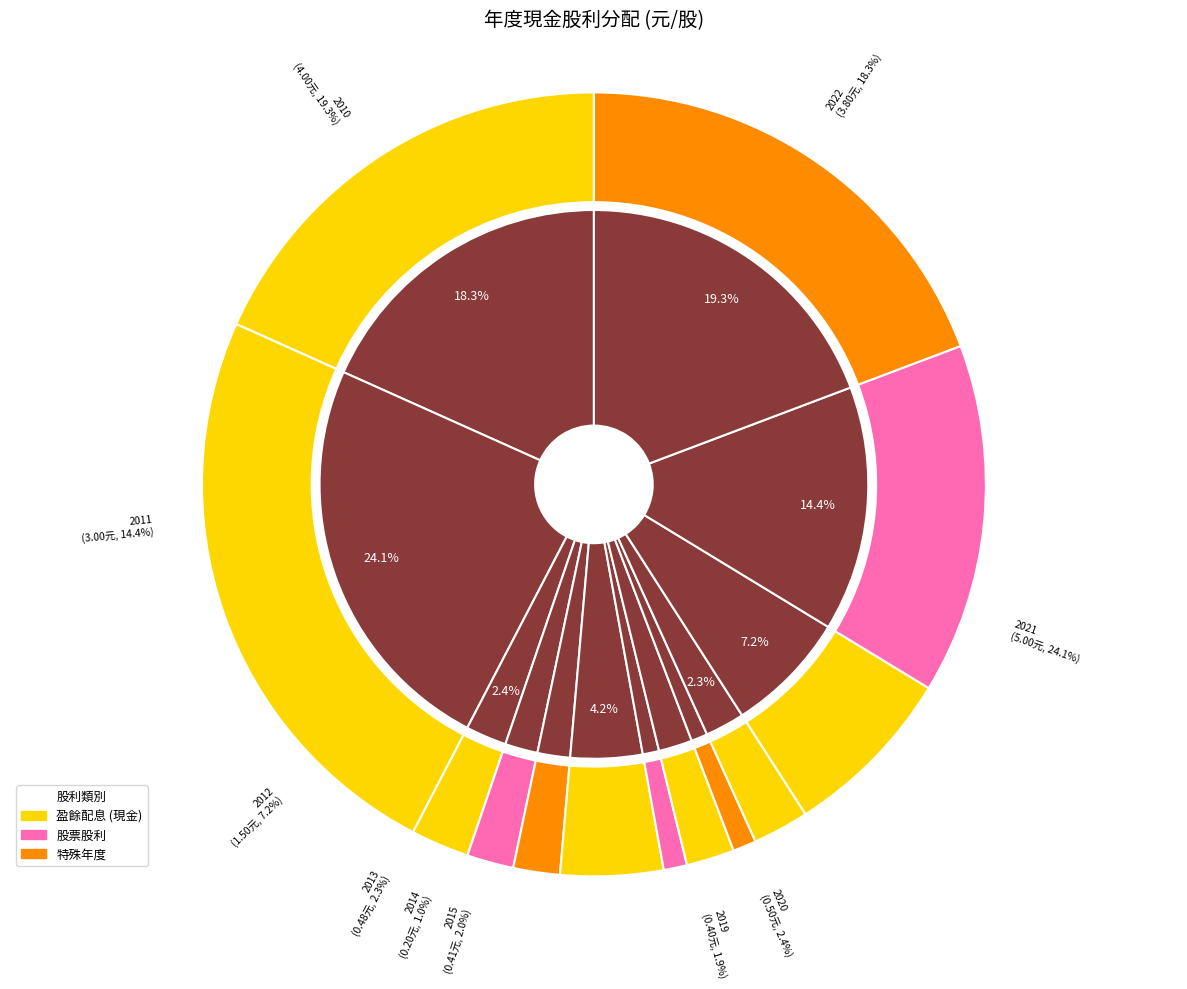

Count the number of slices in the pie.

13